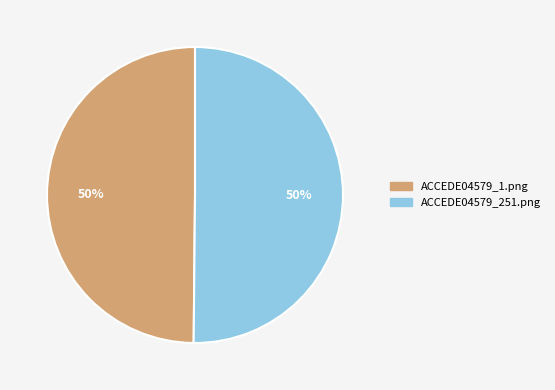

To the nearest percent, what is the average slice percentage?

50%